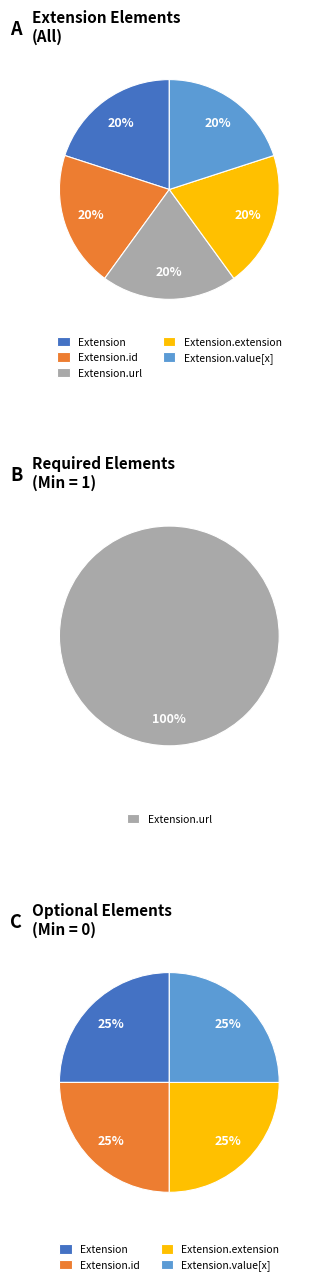

Rank the categories by value from lowest to highest.

Extension, Extension.id, Extension.extension, Extension.value[x], Extension.url